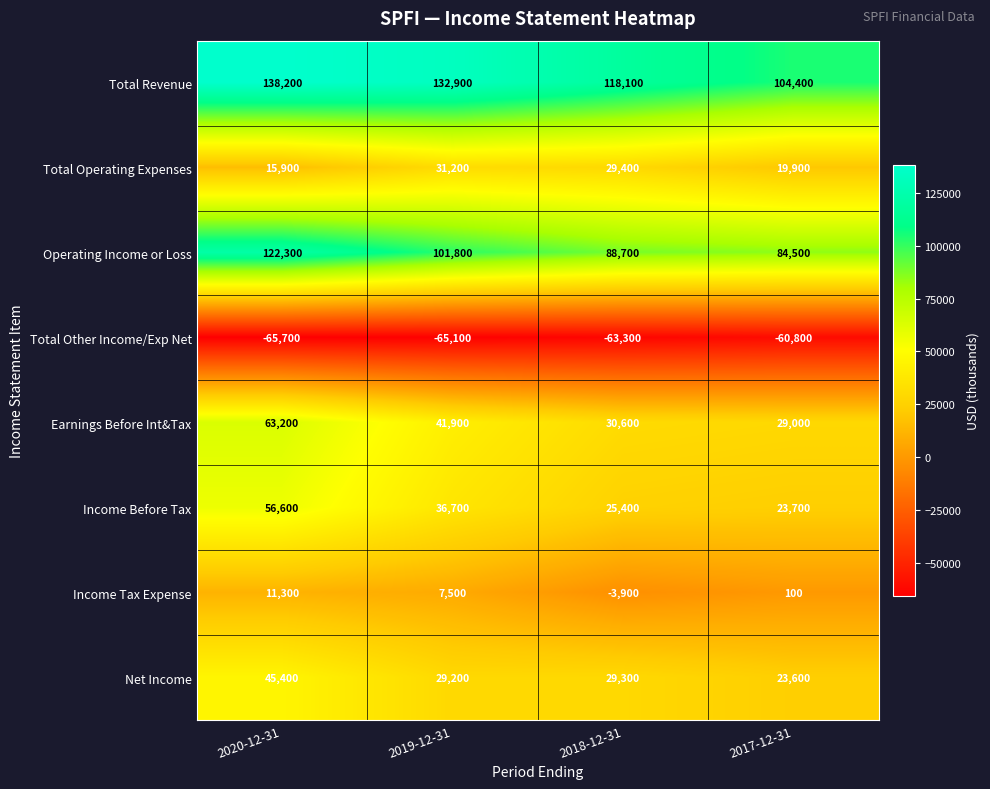

The value of Operating Income or Loss at 2017-12-31 is 42516. True or false?

False